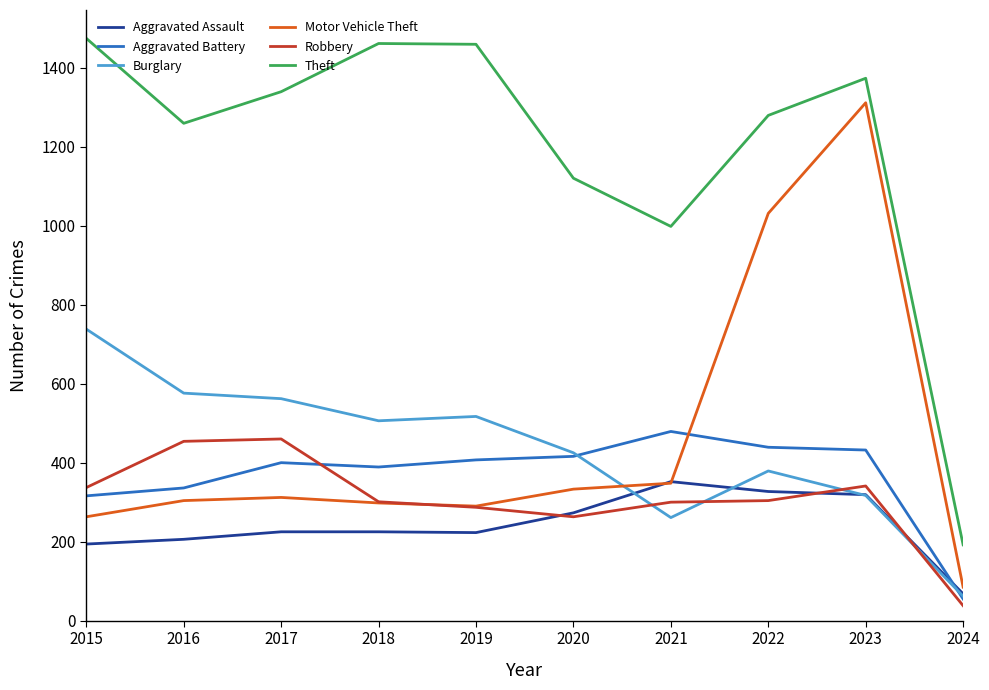

Is the value of Motor Vehicle Theft at 2017 greater than the value of Burglary at 2020?

No